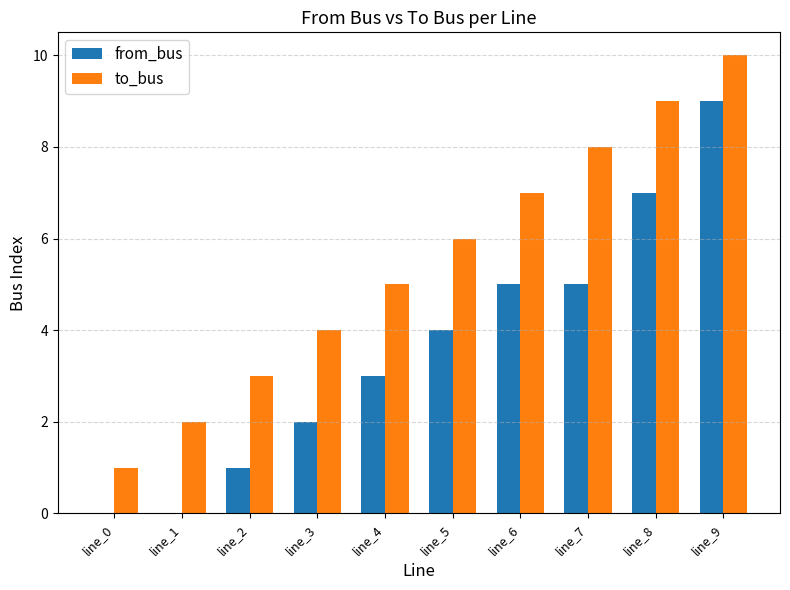

Is it true that from_bus equals 7 at line_6?

False